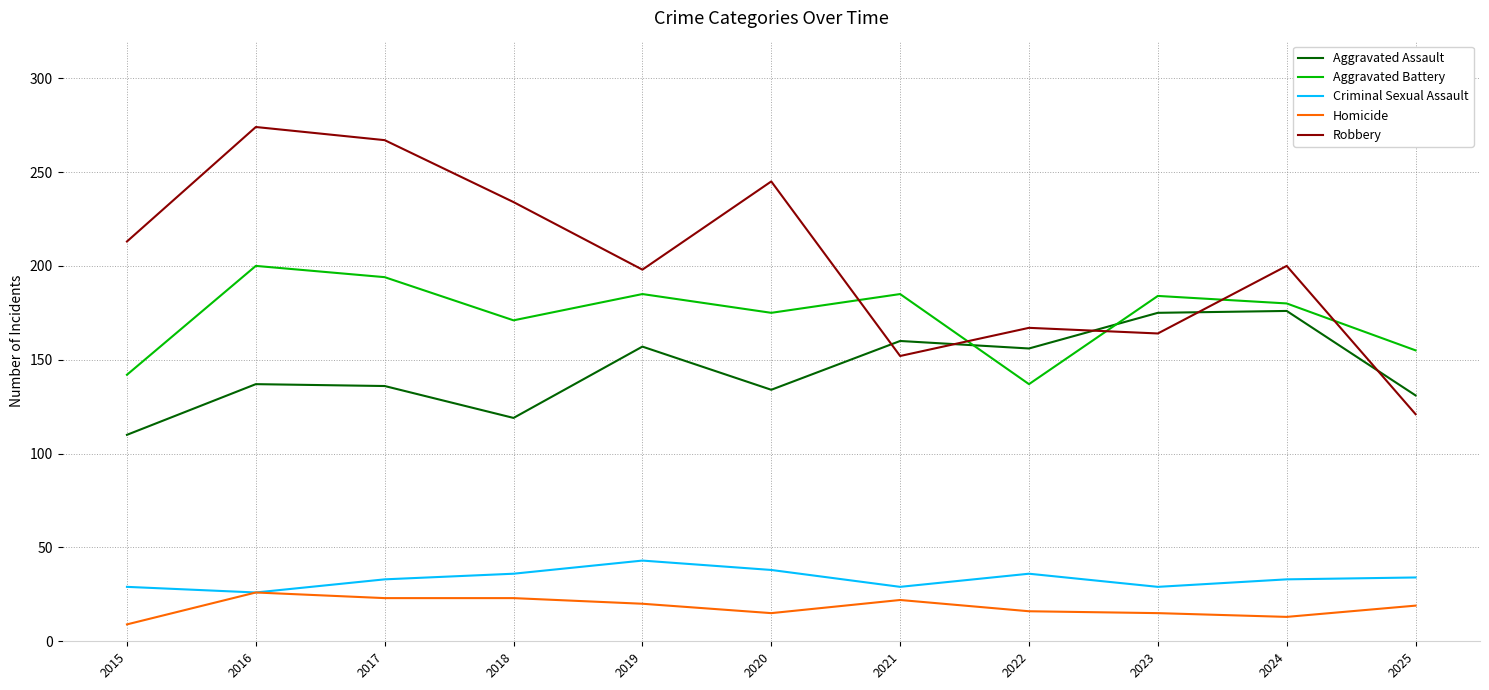

Which series has the widest spread of values?

Robbery